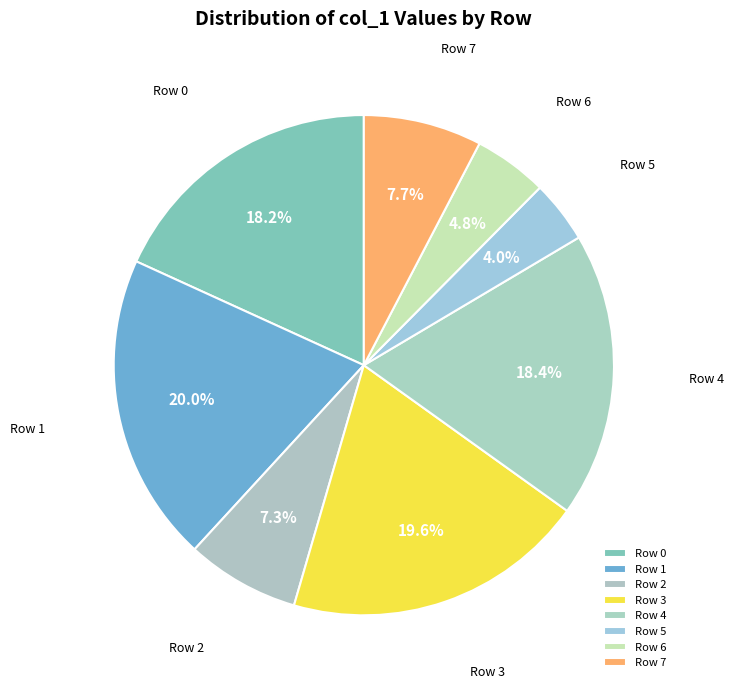

What is the ratio of the value at Row 6 to the value at Row 0?

0.3